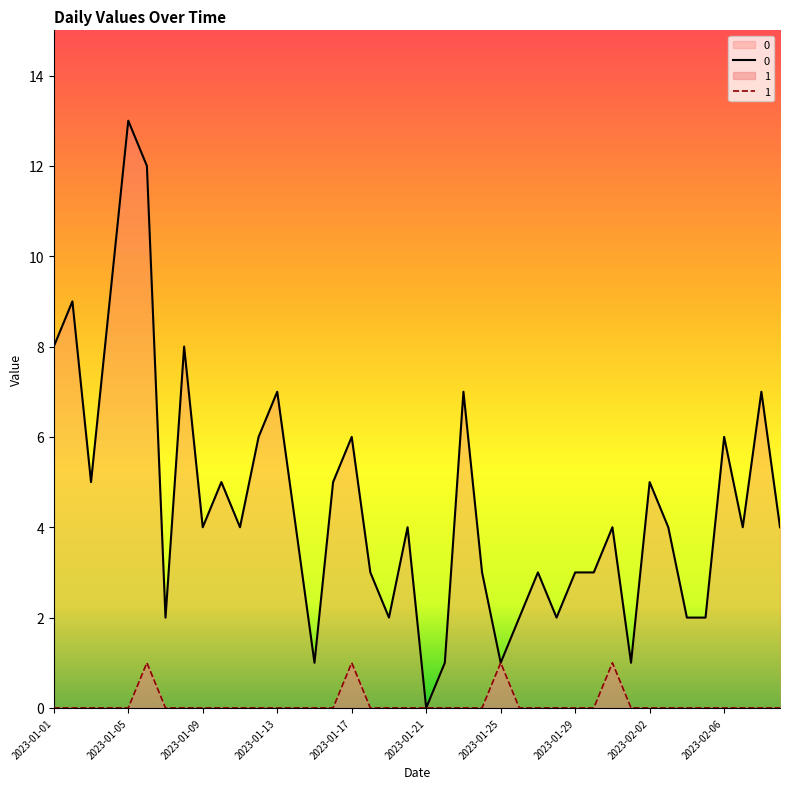

The value of 0 at 2023-01-05 is 13. True or false?

True